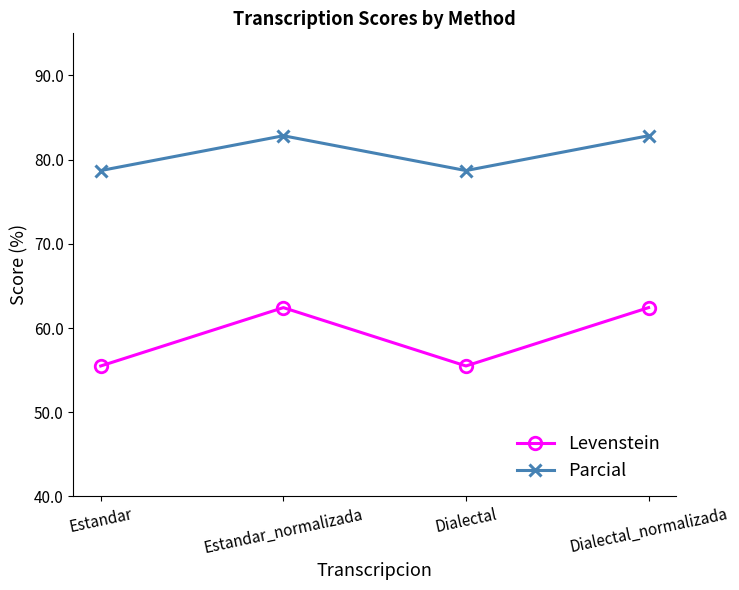

At which label does Parcial first exceed 82?

Estandar_normalizada